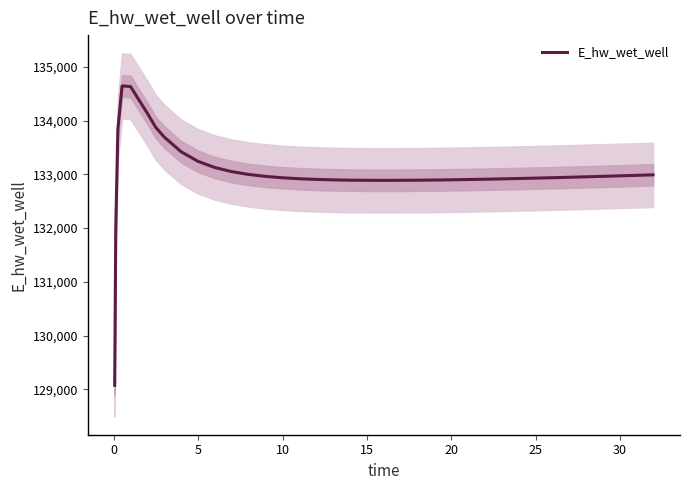

What is the minimum value for E_hw_wet_well?

129076.3